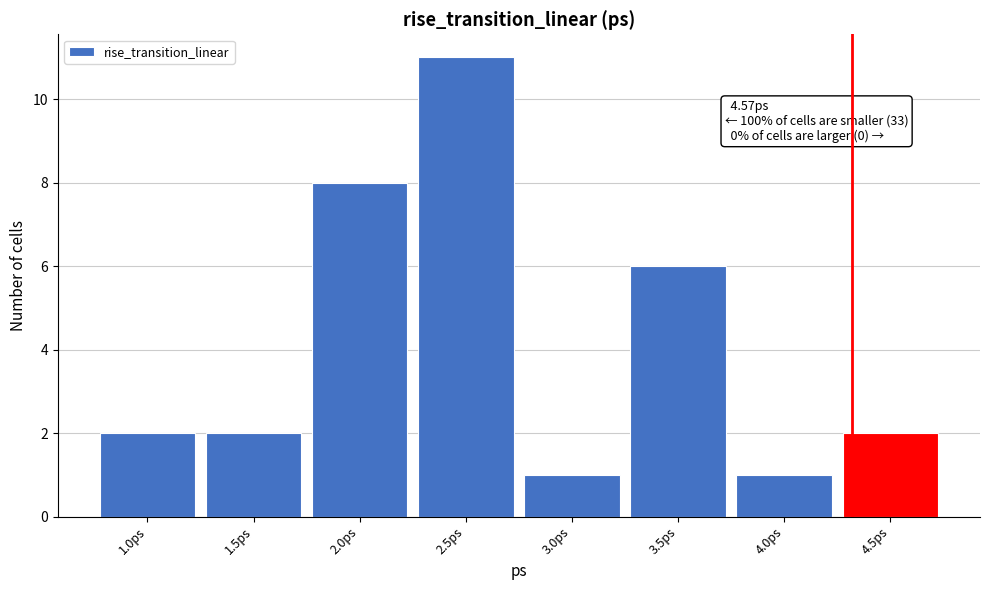

Reading right to left, list all the values displayed in this chart.

2	1	6	1	11	8	2	2